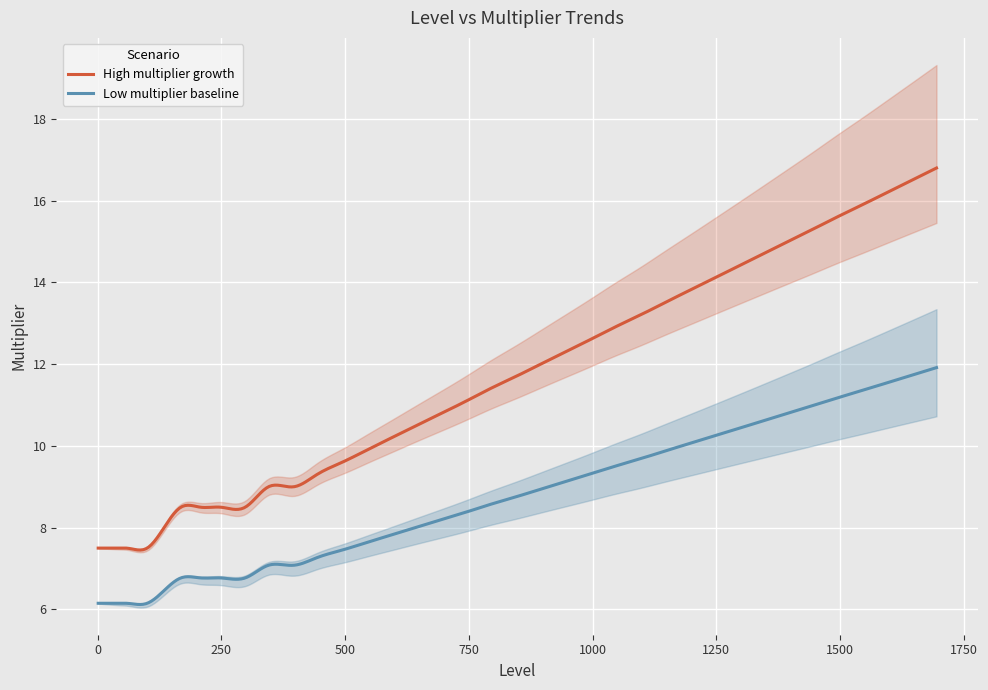

What is the sum of the values at 793 and 20?

18.9